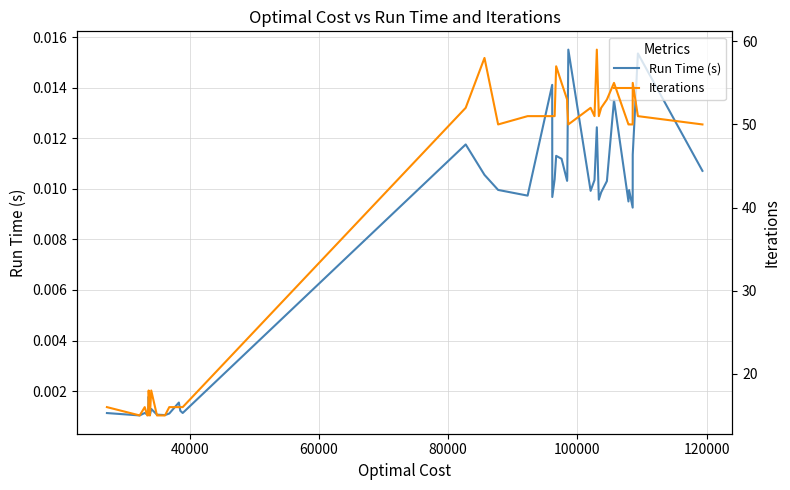

Is the value of Iterations at 33 greater than the value of Run Time (s) at 22?

Yes